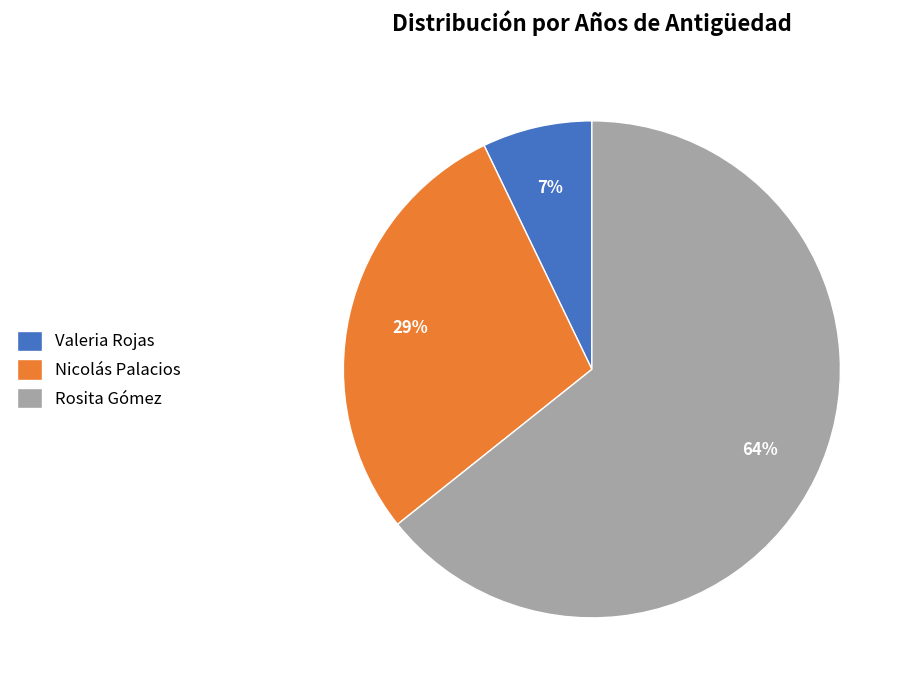

Do Rosita Gómez and Valeria Rojas together represent more than half of the pie?

Yes